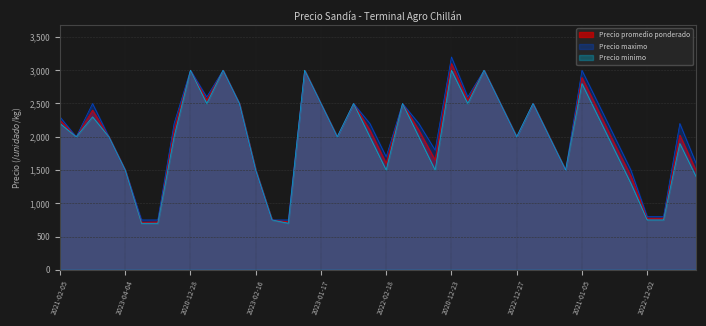

At which label does Precio minimo first exceed 2000?

2021-02-05